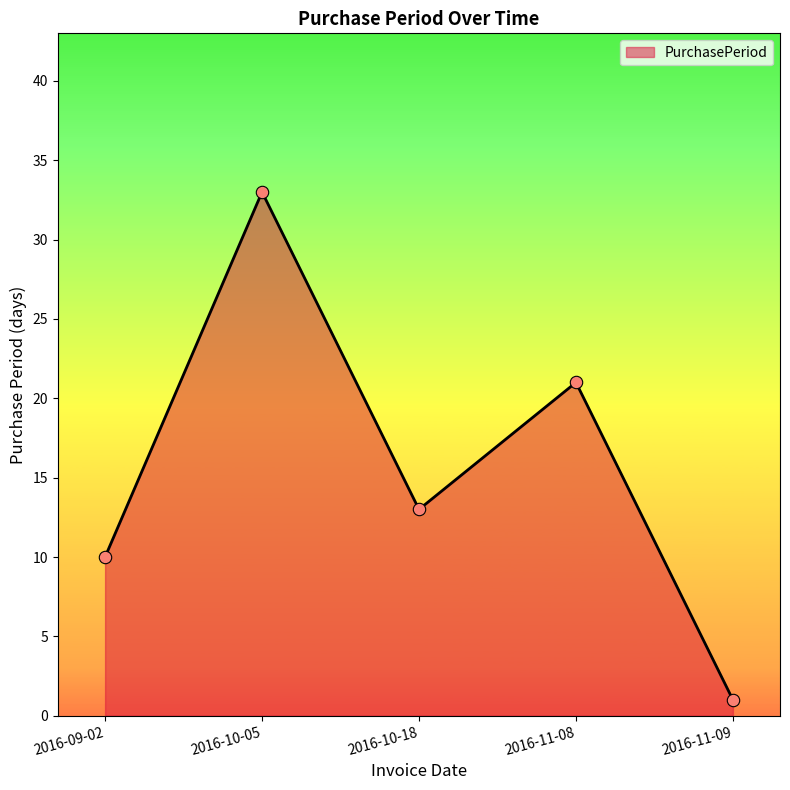

What is the ratio of the value at 2016-09-02 to the value at 2016-10-18?

0.8